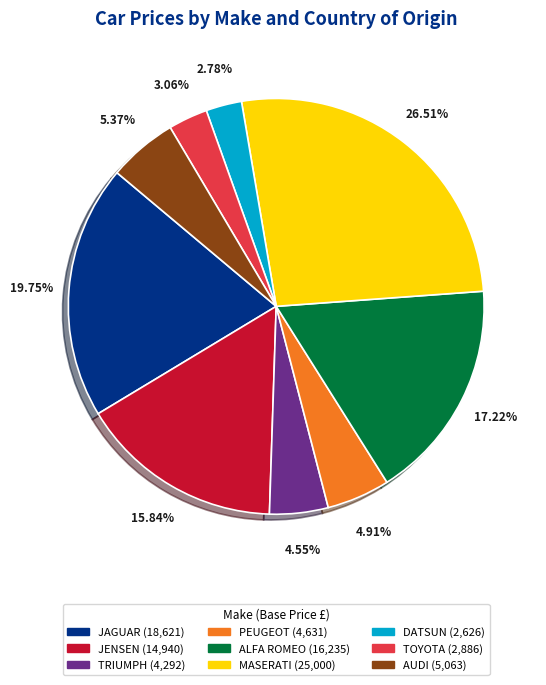

Is it true that MASERATI is 27% of the pie?

True